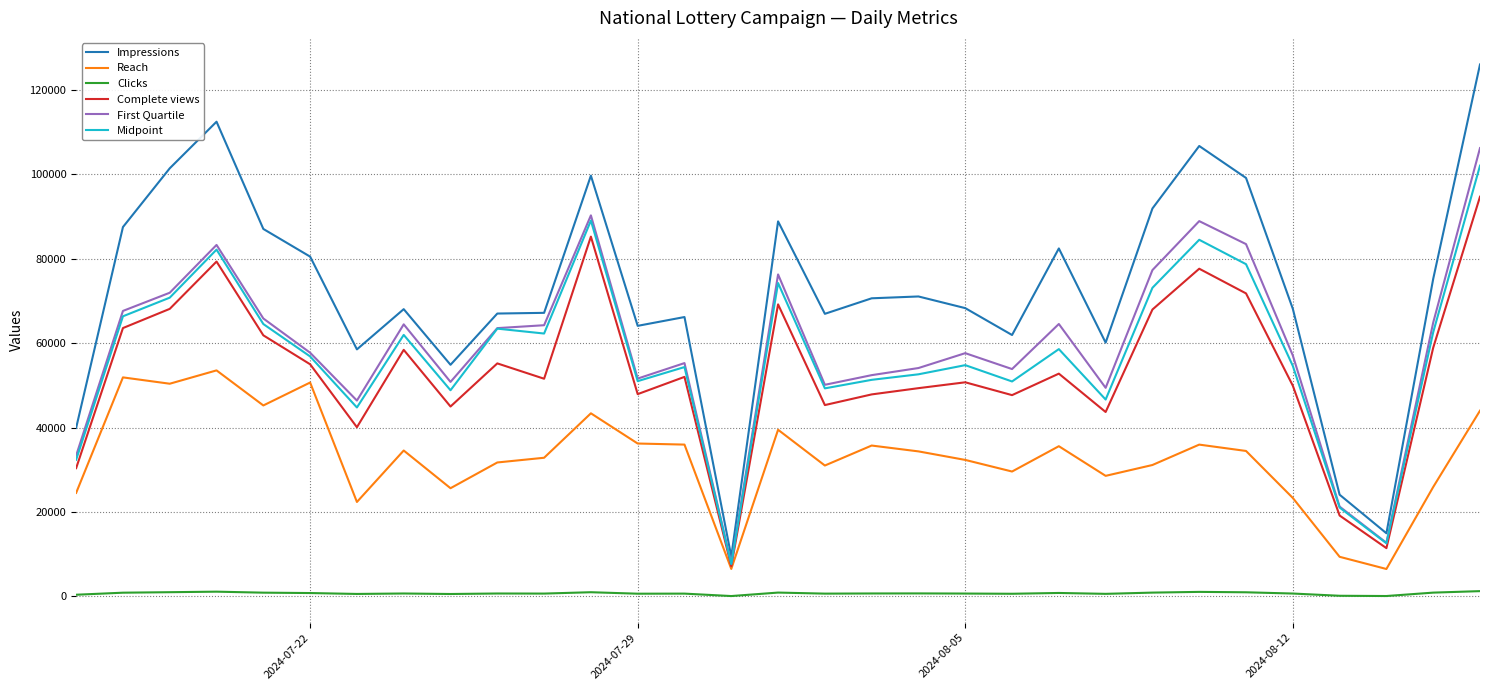

True or false: First Quartile and Clicks cross at least once.

False